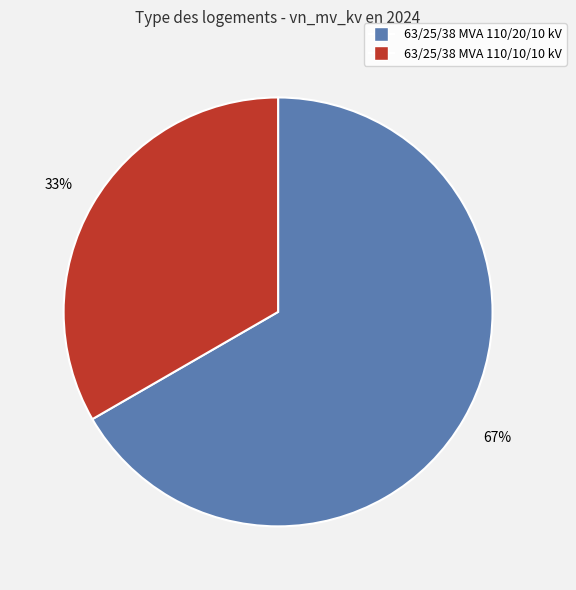

Which category accounts for the majority?

63/25/38 MVA 110/20/10 kV